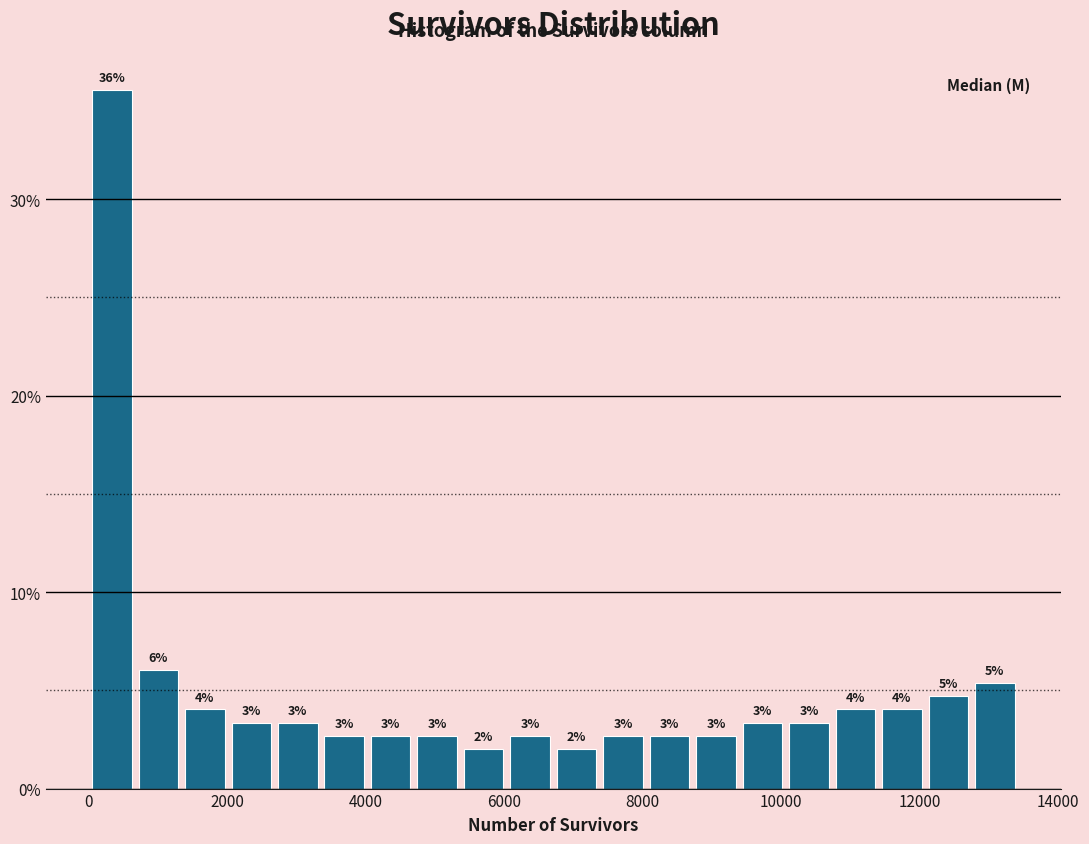

Read against the x-axis, roughly where is the centre of the tallest bar?

400